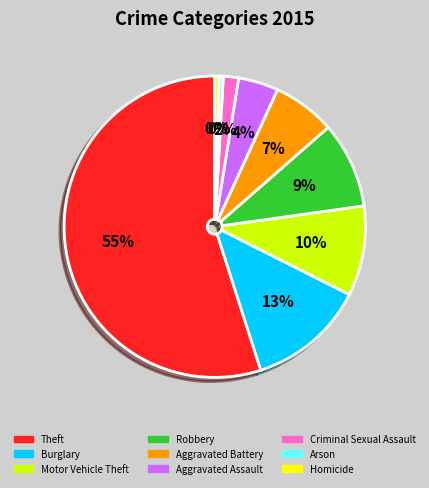

Which category has the biggest portion of the pie?

Theft